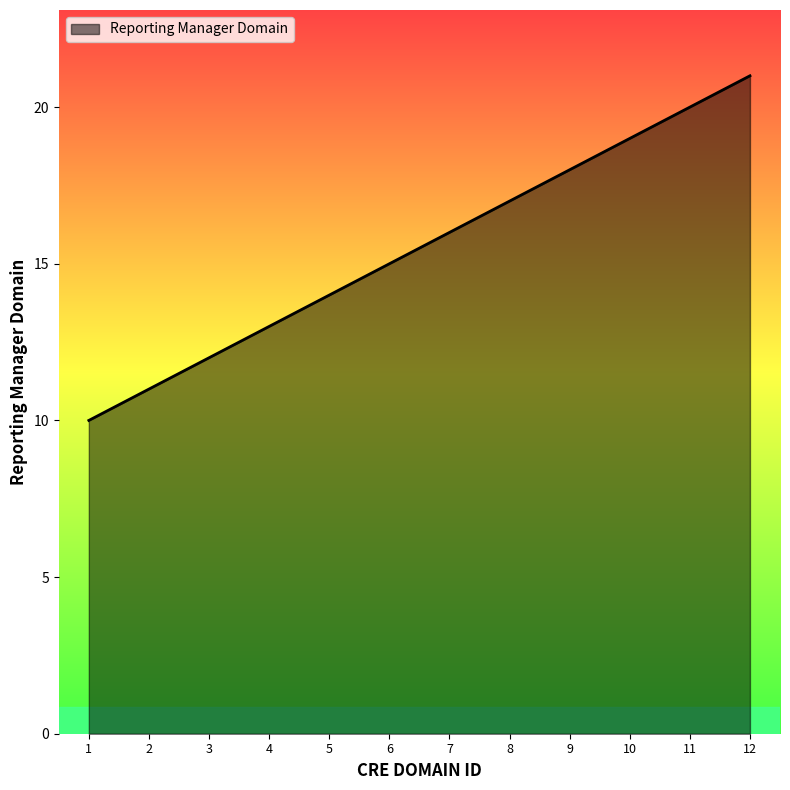

Is it true that the value at 6 is 15?

True